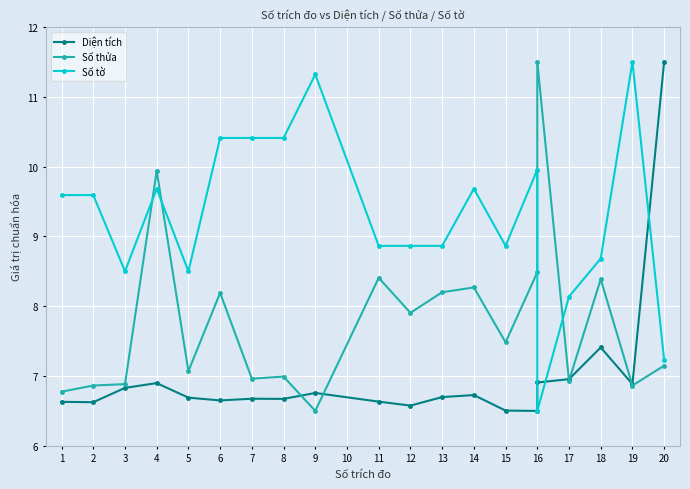

Reading left to right, what are all the values shown in this chart?

Diện tích: 6.6	6.6	6.8	6.9	6.7	6.6	6.7	6.7	6.8	6.6	6.6	6.7	6.7	6.5	6.5	6.9	7.0	7.4	6.9	11.5
Số thửa: 6.8	6.9	6.9	9.9	7.1	8.2	7.0	7.0	6.5	8.4	7.9	8.2	8.3	7.5	8.5	11.5	6.9	8.4	6.9	7.1
Số tờ: 9.6	9.6	8.5	9.7	8.5	10.4	10.4	10.4	11.3	8.9	8.9	8.9	9.7	8.9	10.0	6.5	8.1	8.7	11.5	7.2